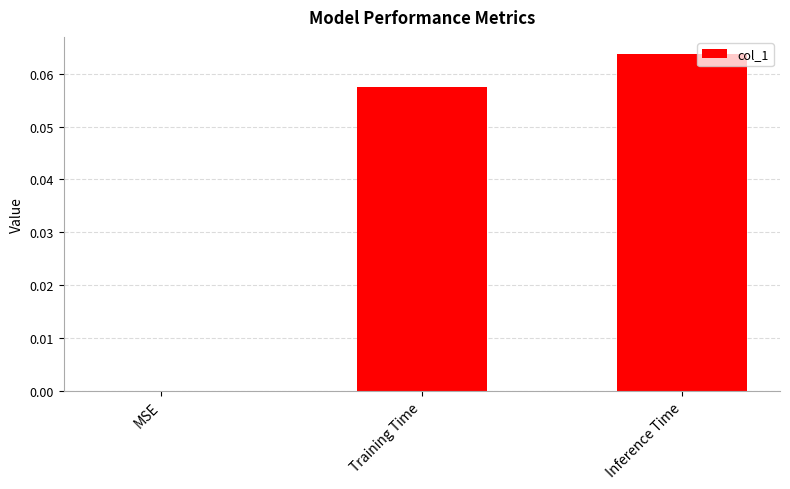

The chart shows a value of 0.0 at Training Time. True or false?

False